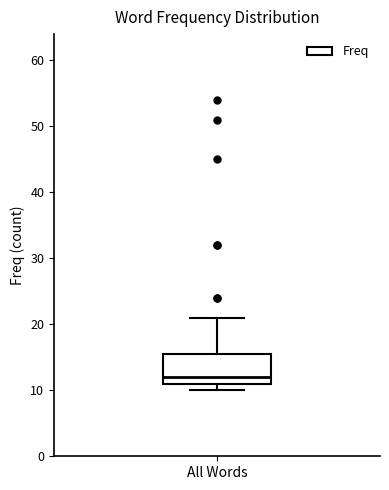

Transcribe this box plot: give where the median line is, the range the box spans, and where the two whiskers end, as read against the y-axis. The values are not printed on the chart, so give them approximately, as read against the axis.

median 12, box 11 to 16, whiskers 10 to 21